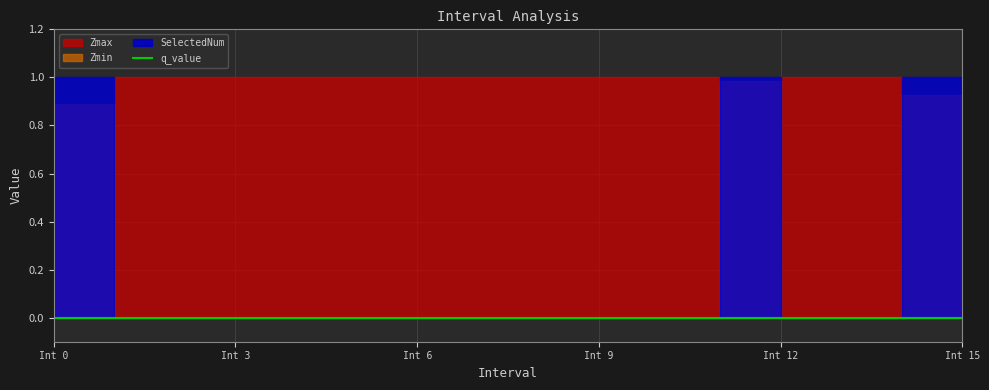

What is the difference between the maximum and minimum values in the Zmin series?

1.0